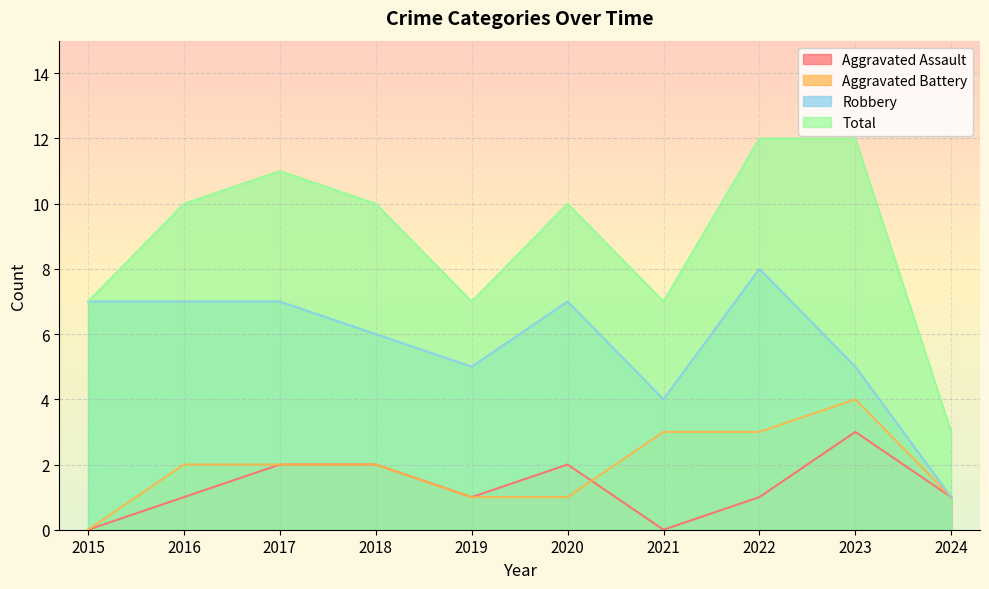

The Aggravated Assault series shows -1 at 2021. True or false?

False